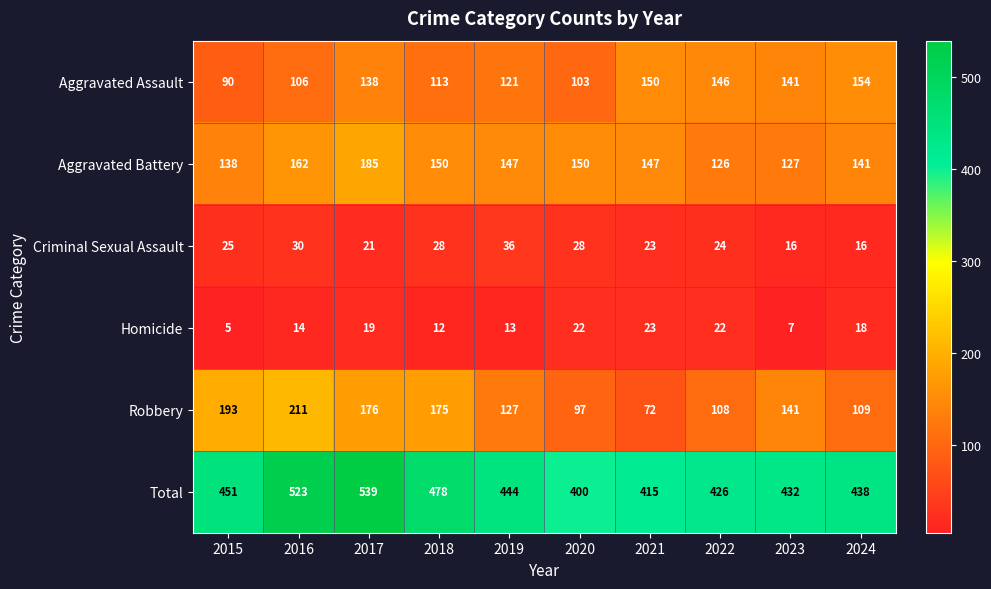

Which series changed the most between 2015 and 2017?

Total